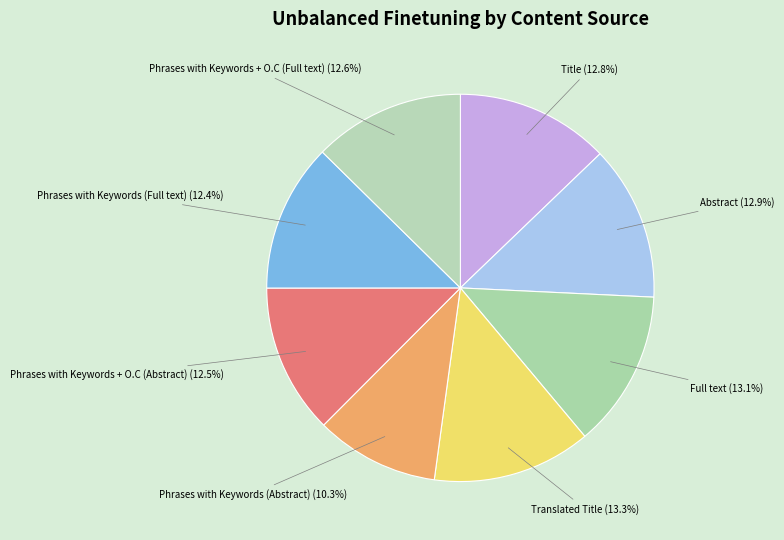

Between Phrases with Keywords (Abstract) and Phrases with Keywords + O.C (Full text), which is larger?

Phrases with Keywords + O.C (Full text)